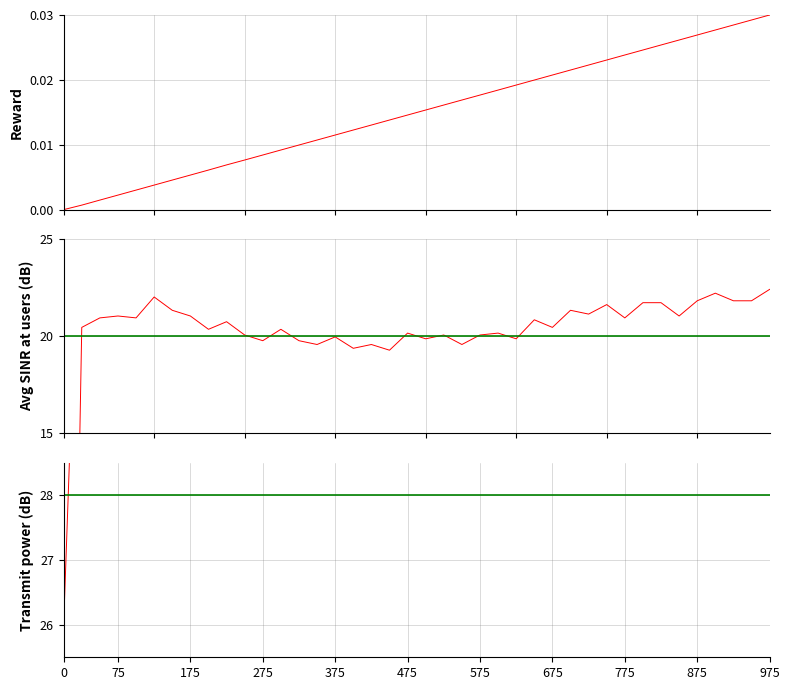

What is the difference between the highest and lowest values at 21?

35.4